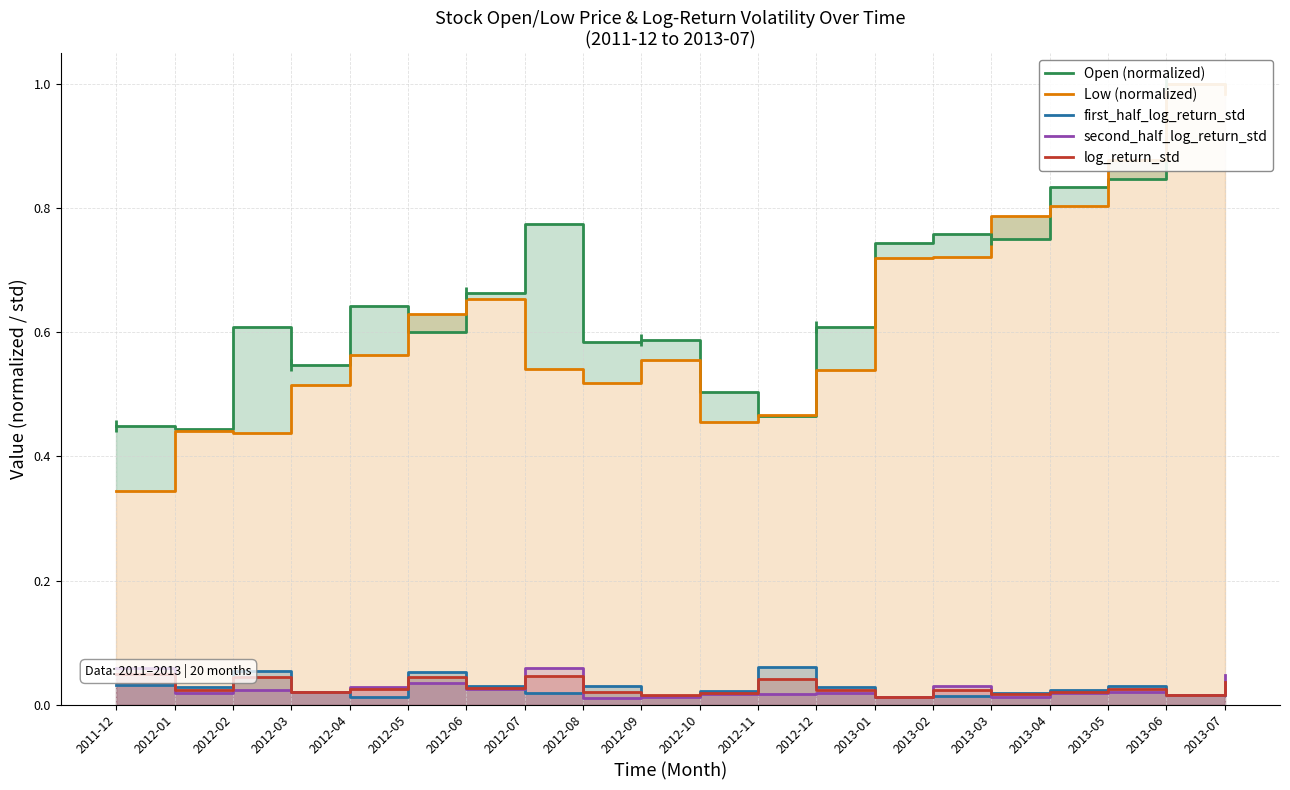

What is the sum of all Low (normalized) values?

12.6